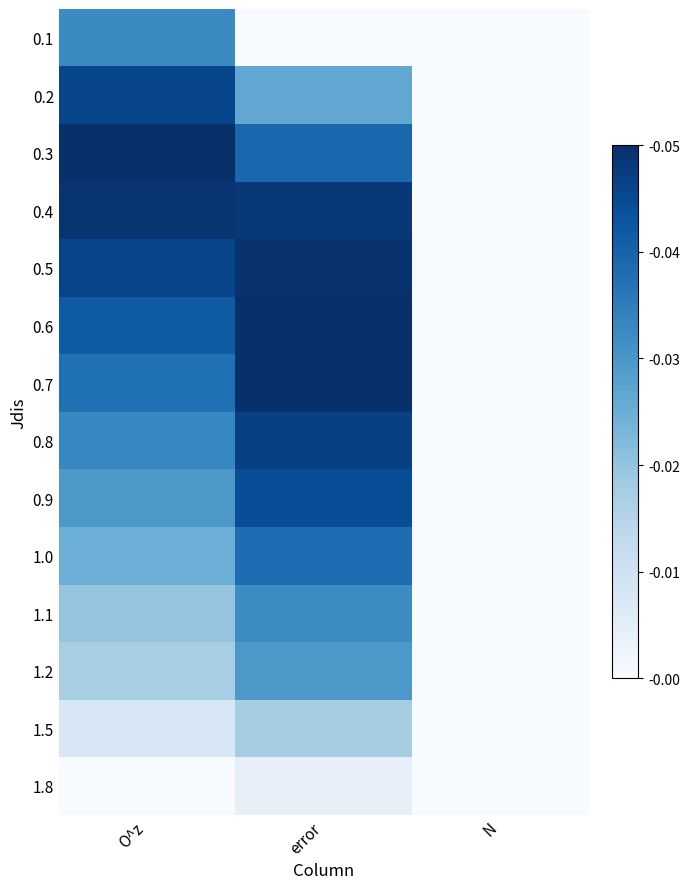

Rank the series at O^z from lowest to highest value.

1.8, 1.5, 1.2, 1.1, 1.0, 0.9, 0.1, 0.8, 0.7, 0.6, 0.2, 0.5, 0.4, 0.3